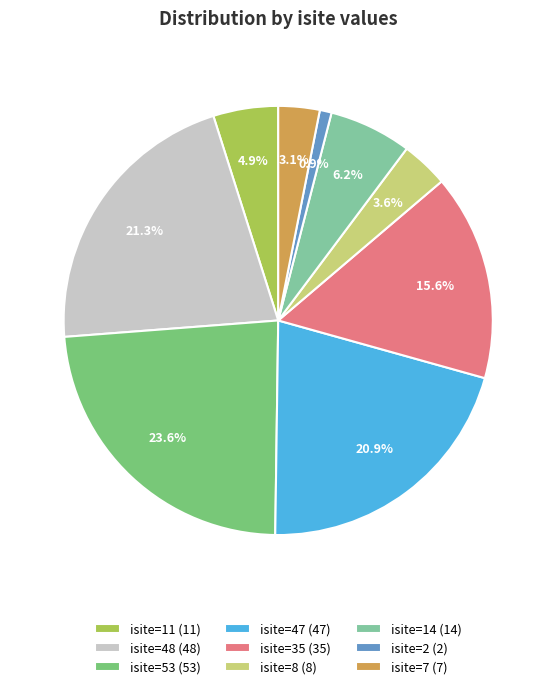

What percentage do isite=48 (48) and isite=35 (35) together represent?

36.9%